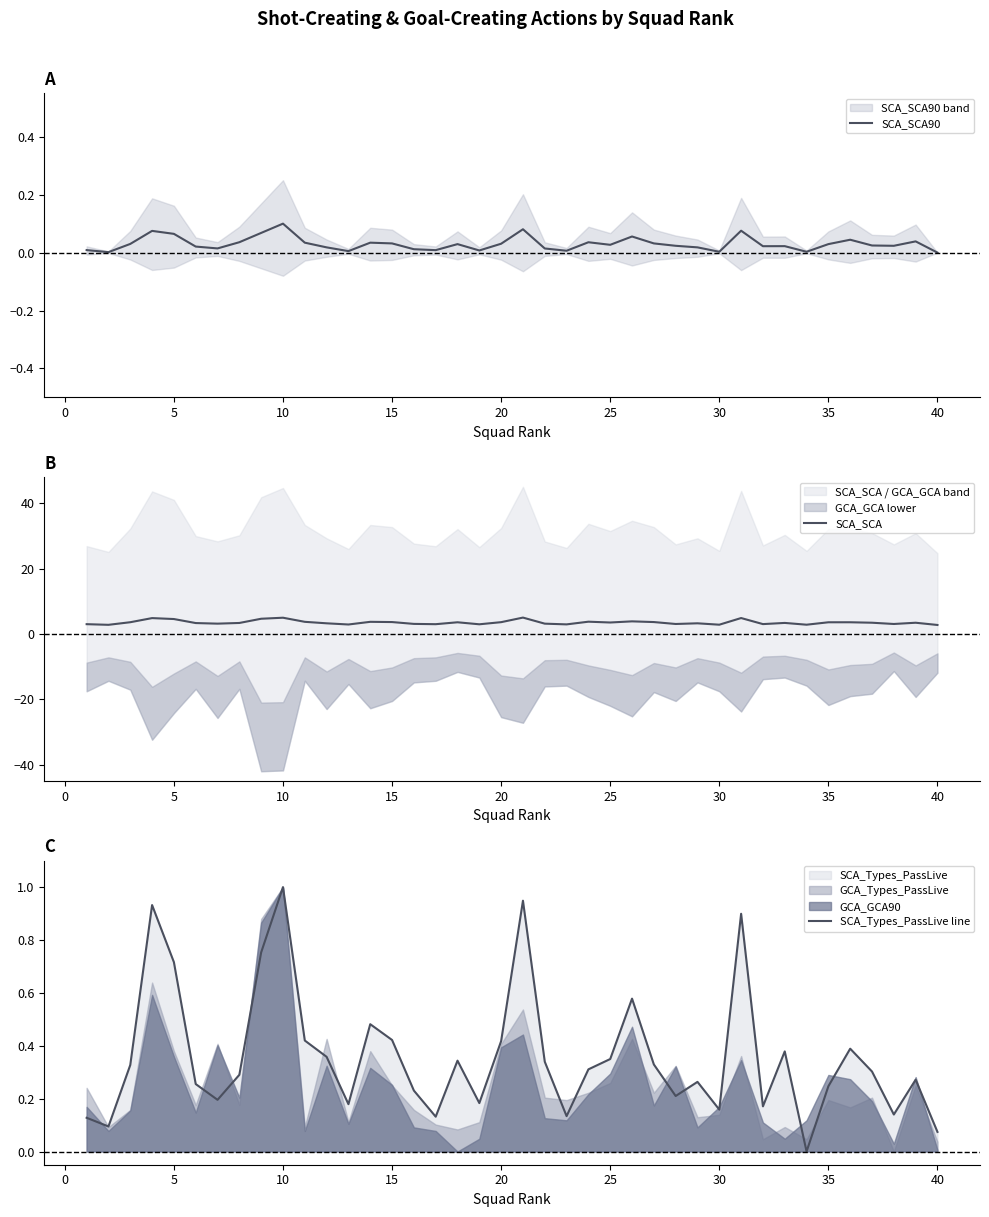

What is the highest value of the SCA_Types_PassLive line series?

1.0